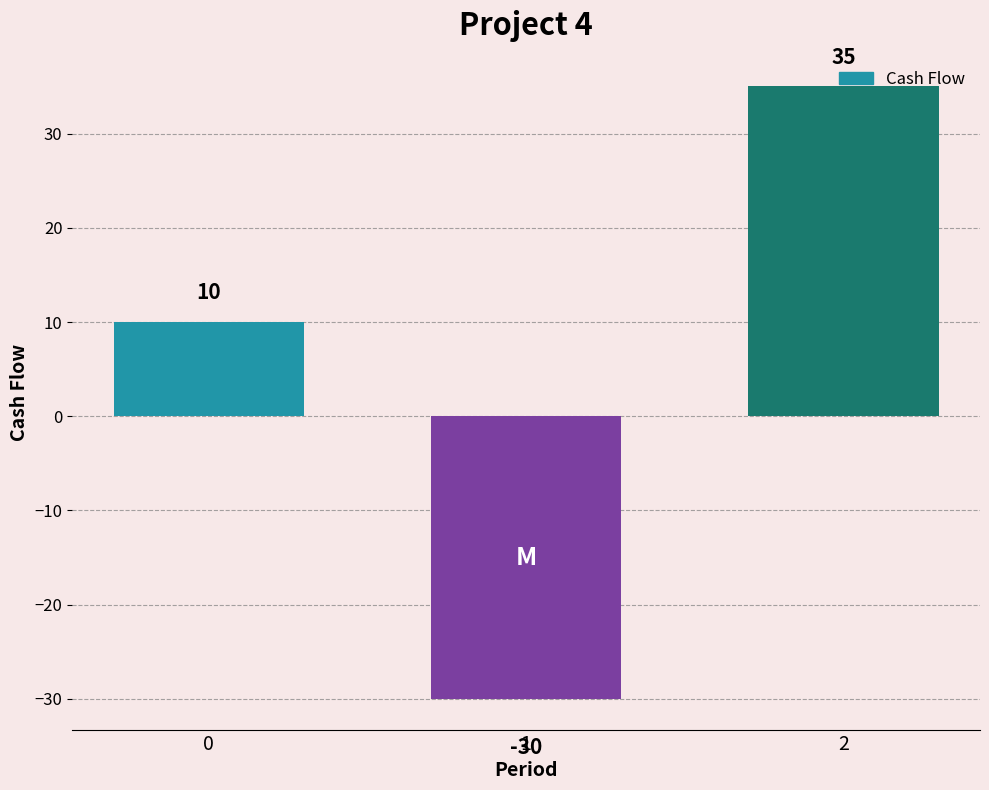

Reading left to right, extract all data points from this chart.

10	-30	35